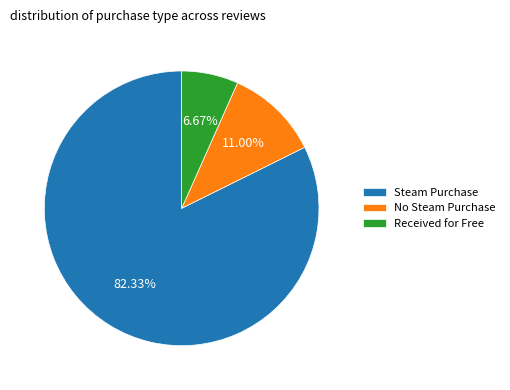

Between No Steam Purchase and Steam Purchase, which is larger?

Steam Purchase